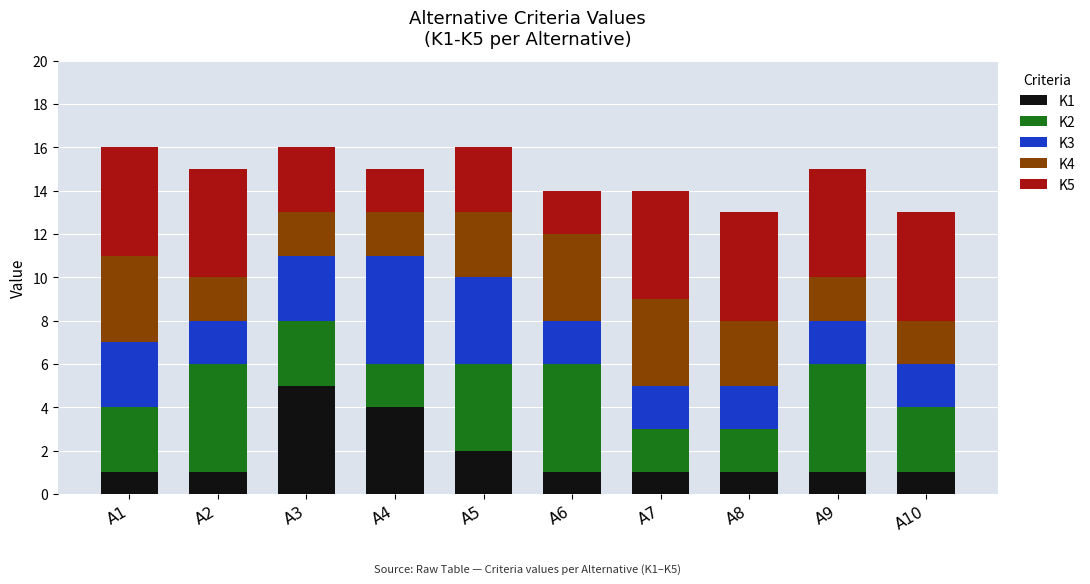

True or false: K1 has a value of 1 at A2.

True